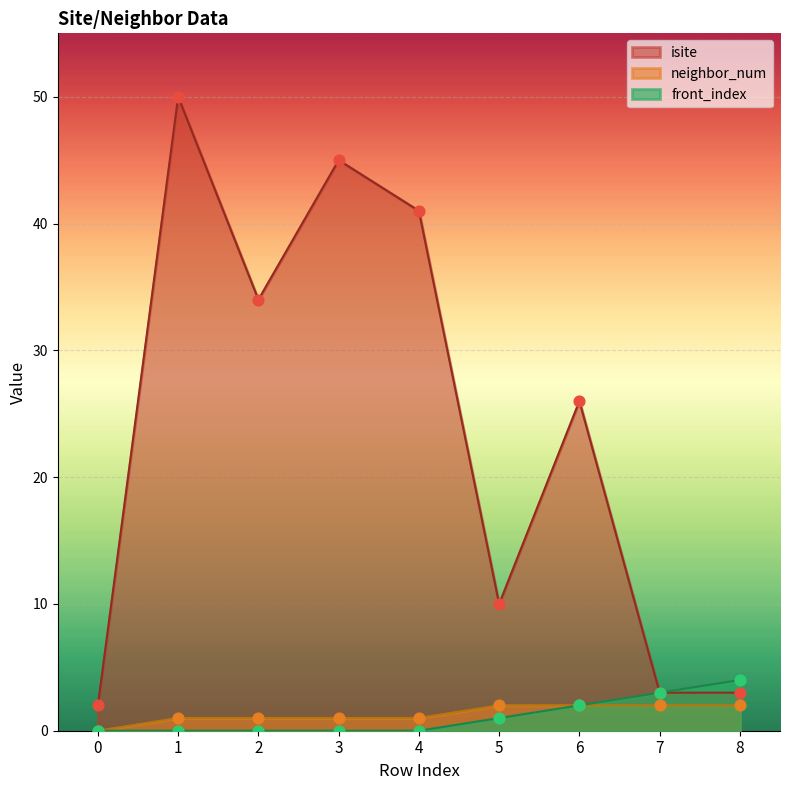

Which series reaches the minimum Y coordinate?

neighbor_num